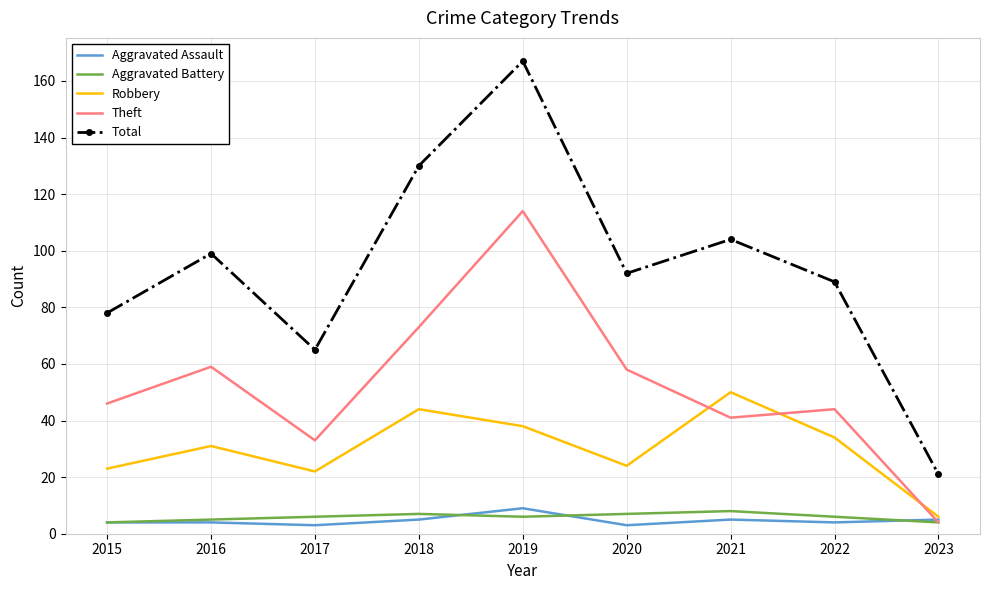

True or false: Aggravated Battery and Robbery cross at least once.

False